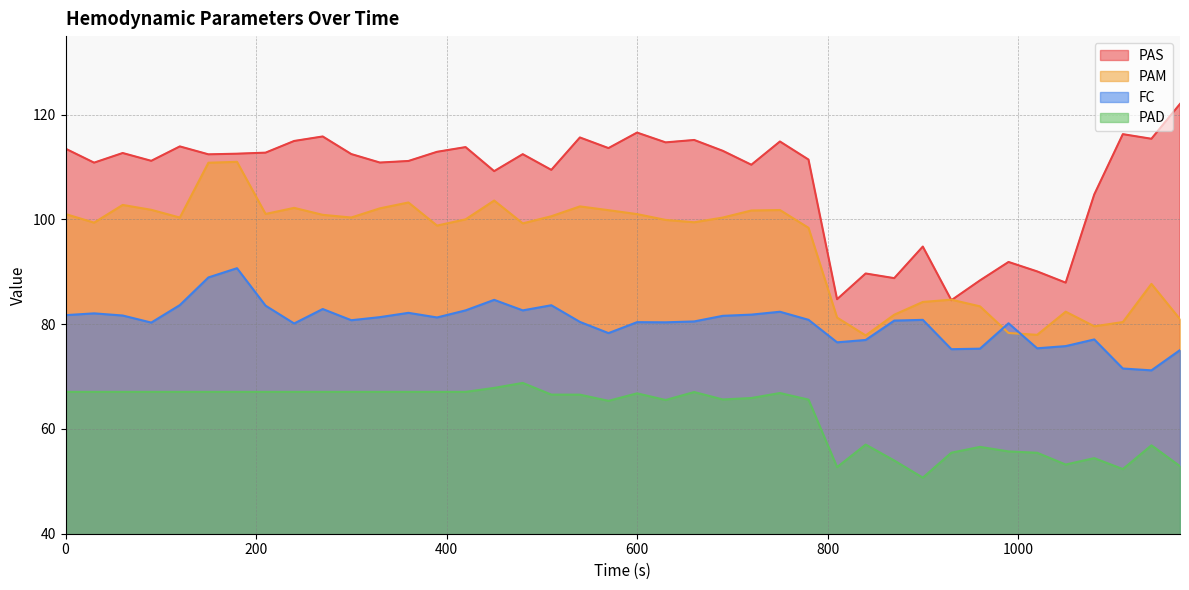

True or false: FC and PAS cross at least once.

False